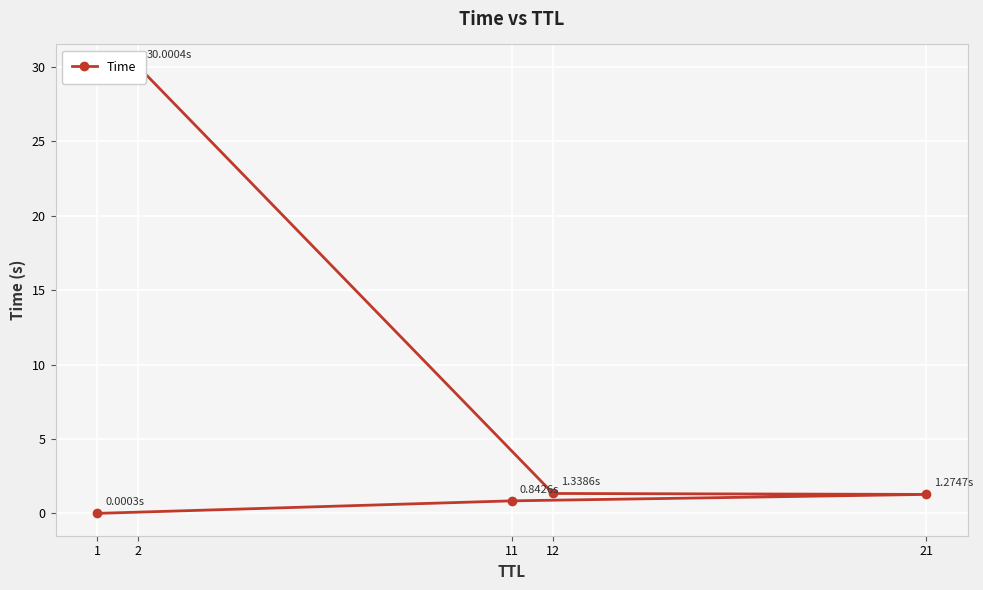

True or false: the data shows 0.8 at 11.

True